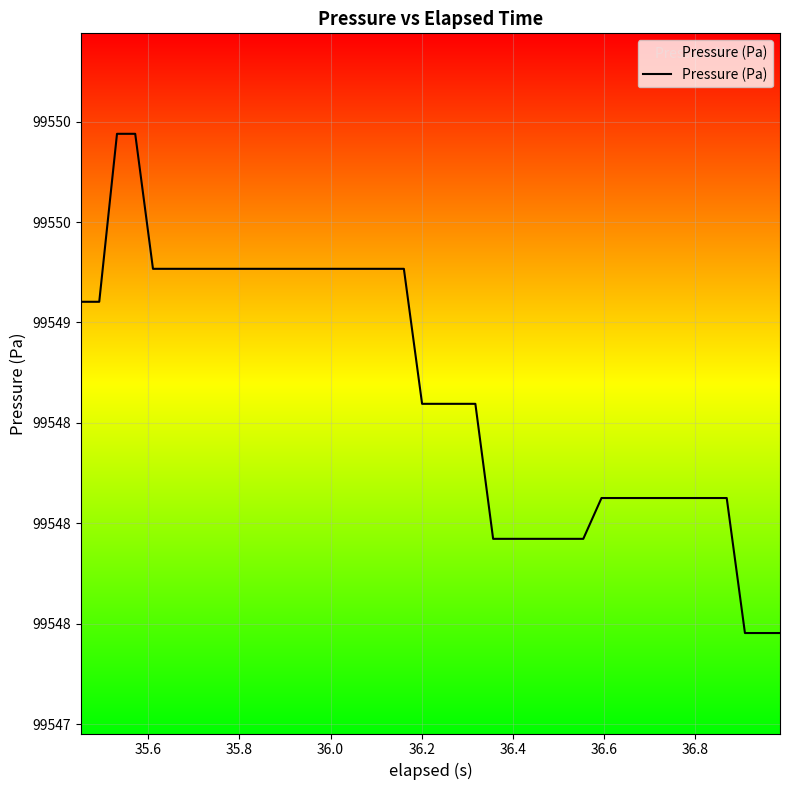

Does the chart have visible grid lines?

Yes